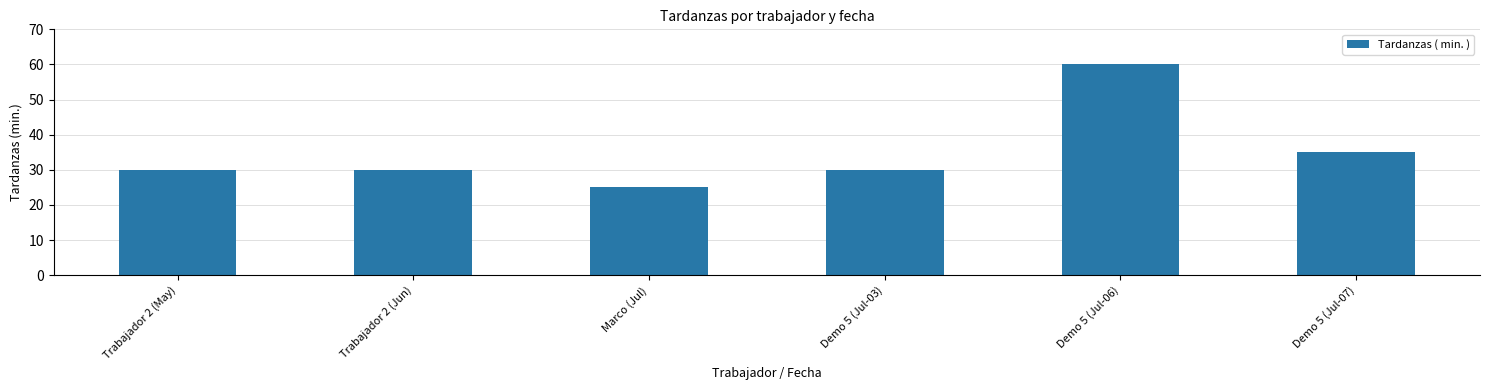

What is the label of the 2nd bar from the left?

Trabajador 2 (Jun)